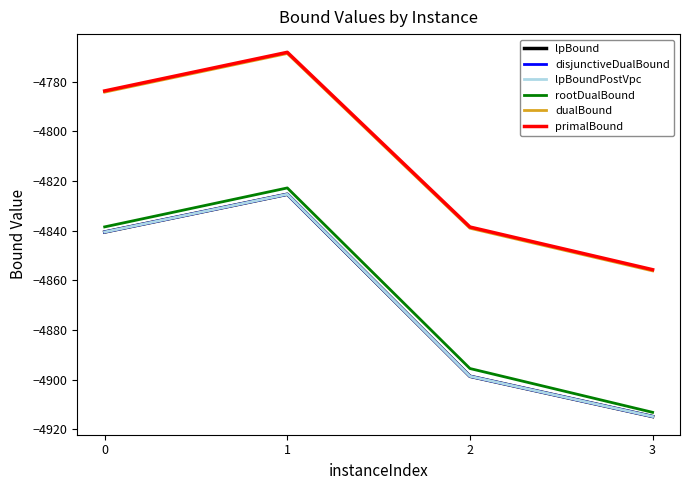

Does the chart have visible grid lines?

No